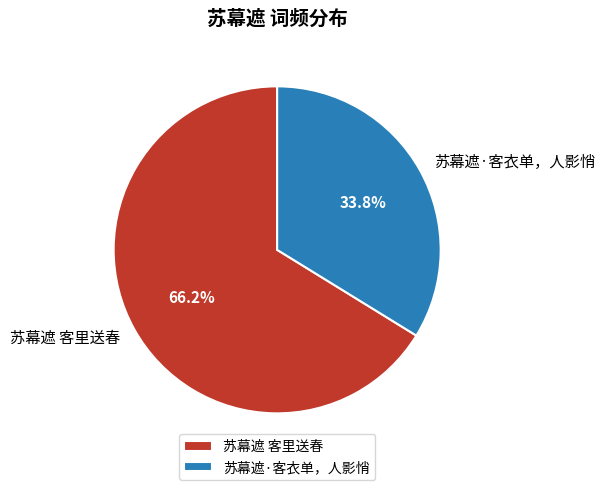

The 苏幕遮·客衣单，人影悄 slice represents 34% of the pie. True or false?

True